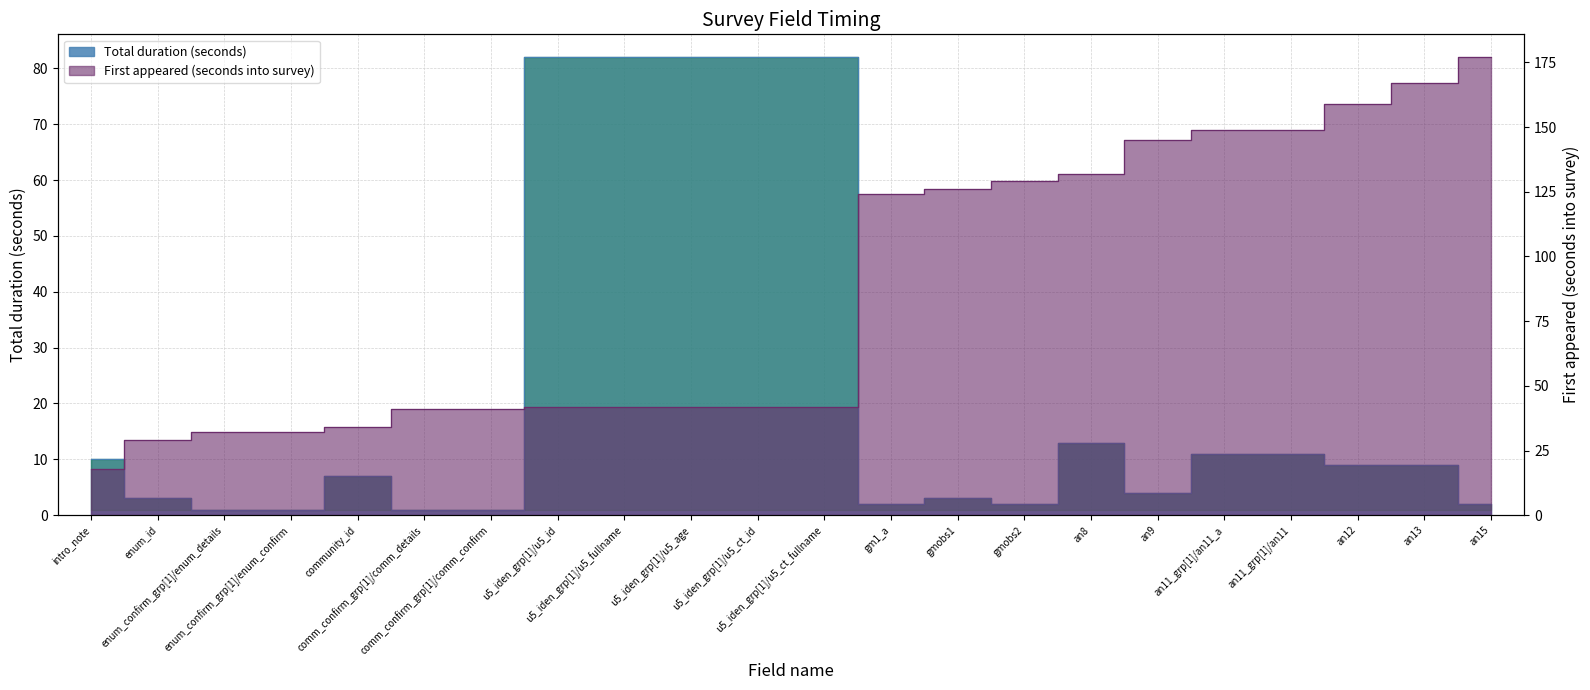

Does the chart display data point markers on the line(s)?

No